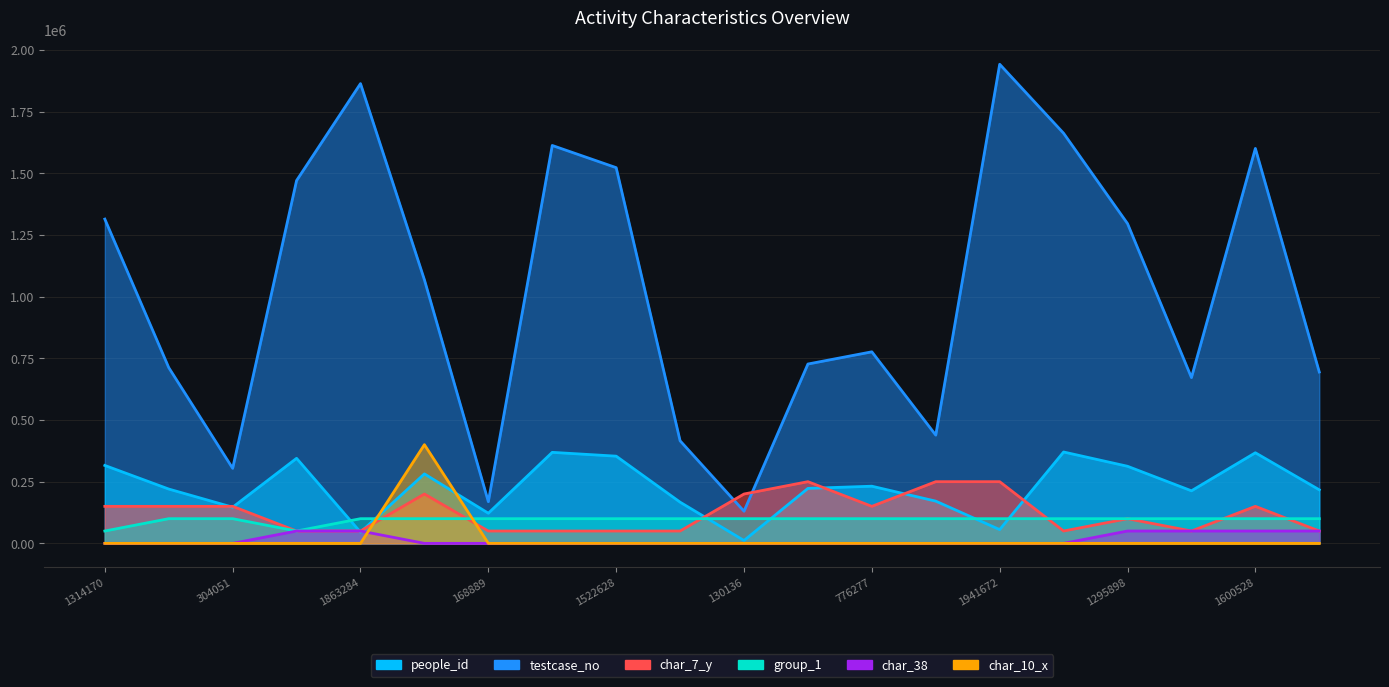

What is the label of the 14th point from the left?

438612